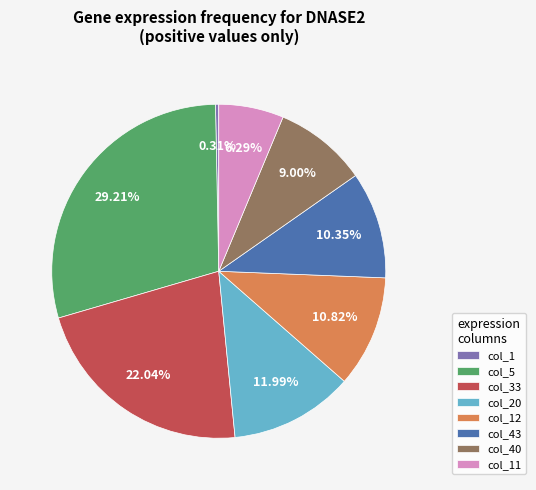

Which slice is the smallest?

col_1